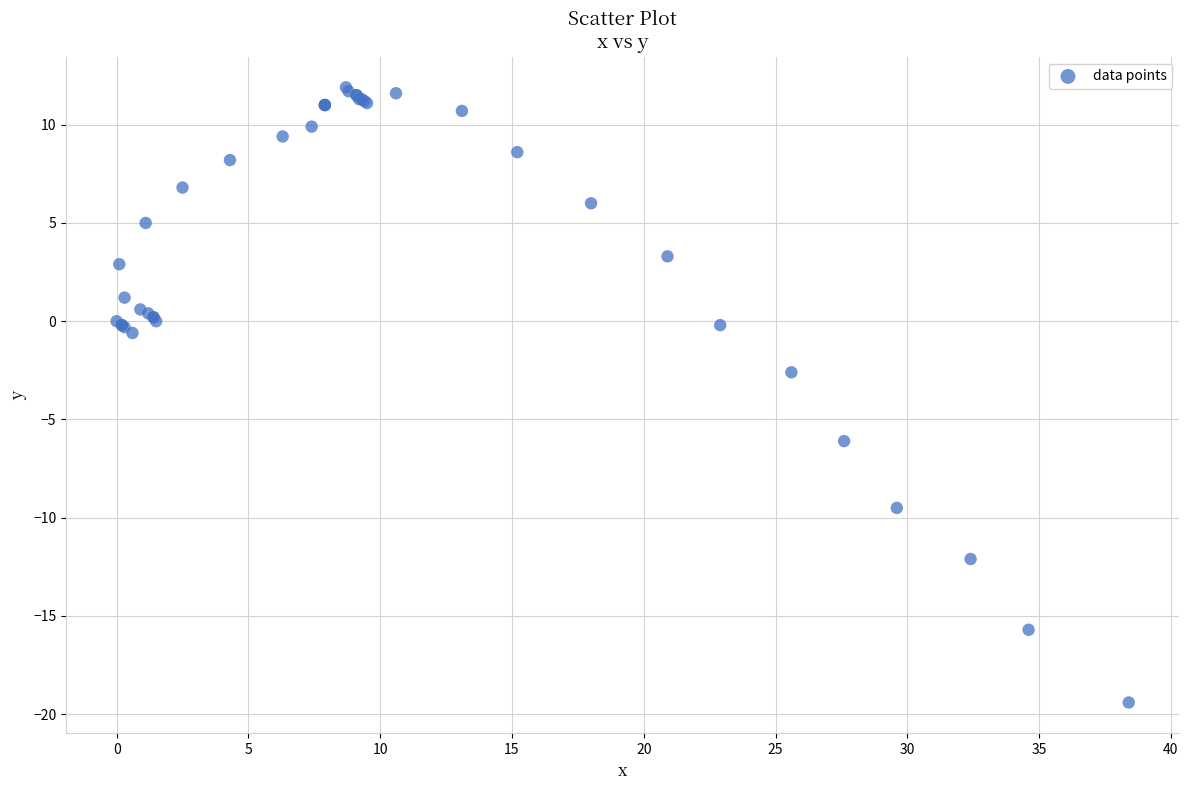

What Y value in the scatter plot is closest to -3?

-2.6